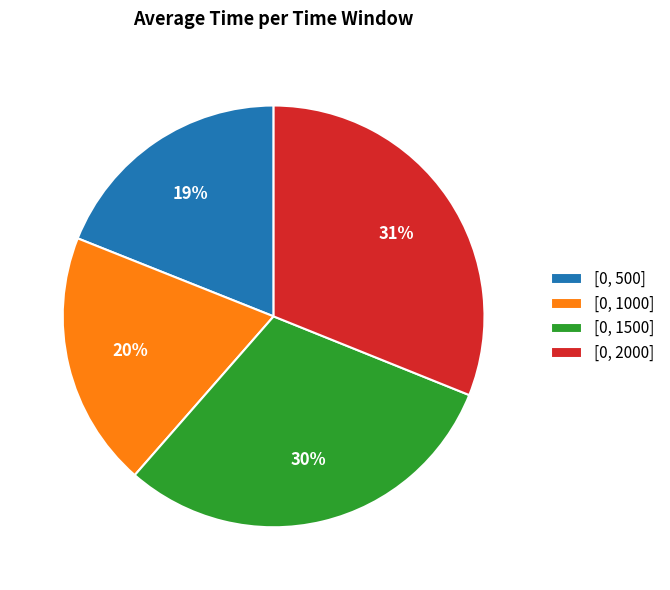

How many segments does this pie chart have?

4